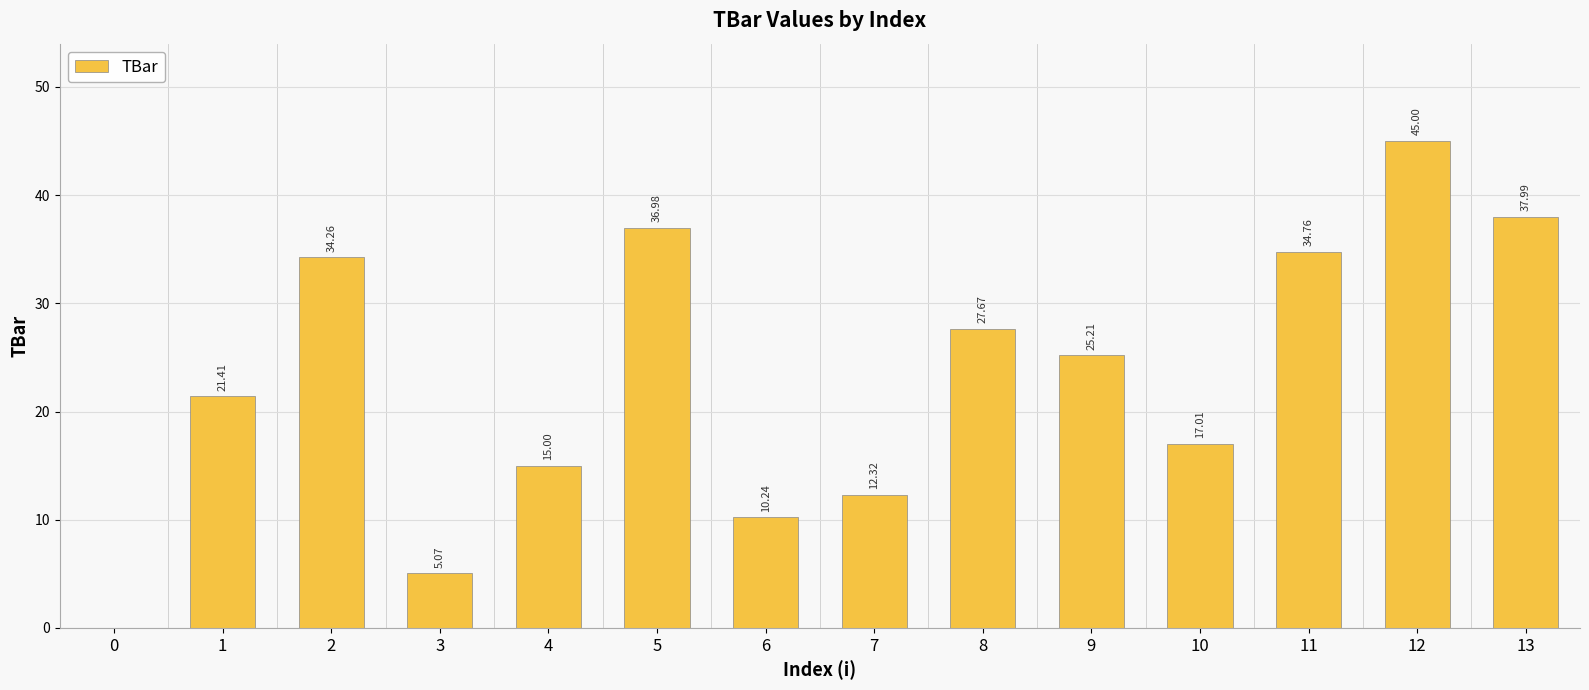

The chart shows a value of 17.0 at 10. True or false?

True